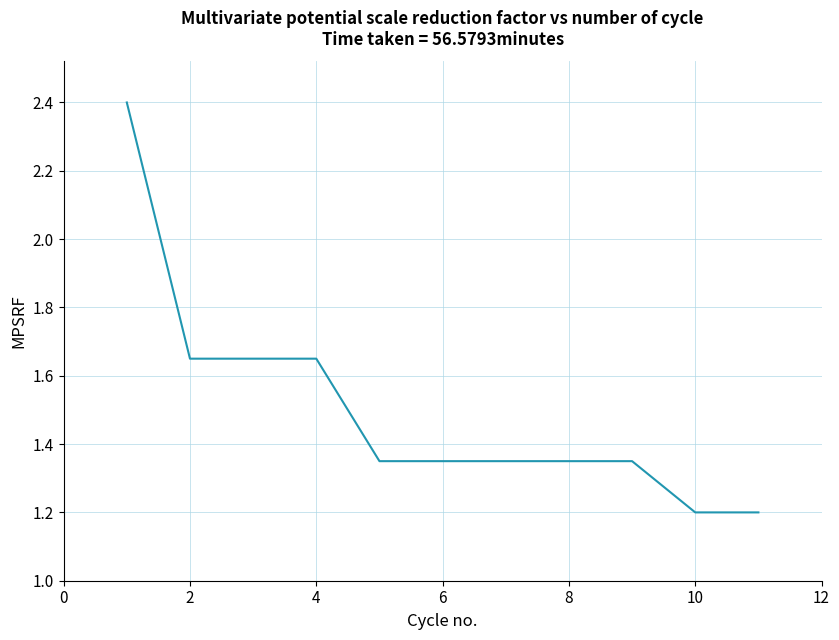

What is the maximum value shown in the chart?

2.4